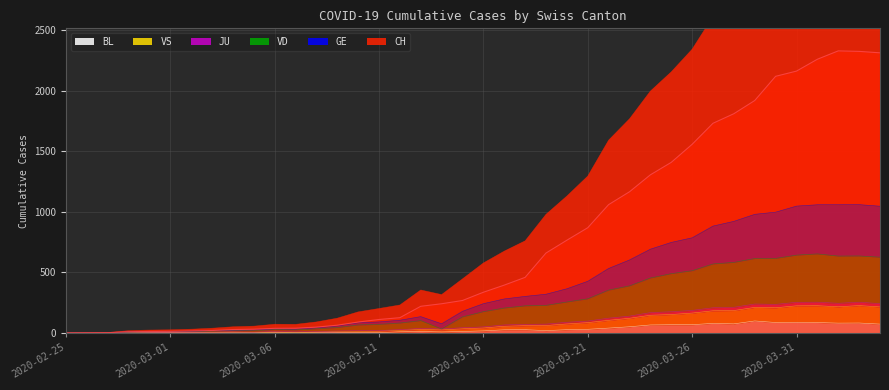

Rank the categories by BL value from lowest to highest.

2020-02-25, 2020-02-26, 2020-02-27, 2020-02-28, 2020-02-29, 2020-03-01, 2020-03-02, 2020-03-03, 2020-03-04, 2020-03-05, 2020-03-11, 2020-03-06, 2020-03-07, 2020-03-08, 2020-03-09, 2020-03-10, 2020-03-14, 2020-03-12, 2020-03-13, 2020-03-15, 2020-03-16, 2020-03-19, 2020-03-17, 2020-03-18, 2020-03-20, 2020-03-21, 2020-03-22, 2020-03-23, 2020-03-24, 2020-03-25, 2020-03-26, 2020-04-04, 2020-03-28, 2020-03-27, 2020-04-02, 2020-04-03, 2020-03-30, 2020-04-01, 2020-03-31, 2020-03-29